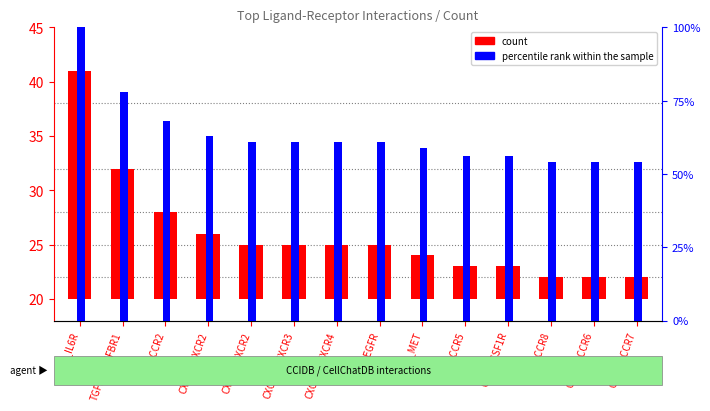

Are the bars grouped side by side (vs. stacked)?

Yes